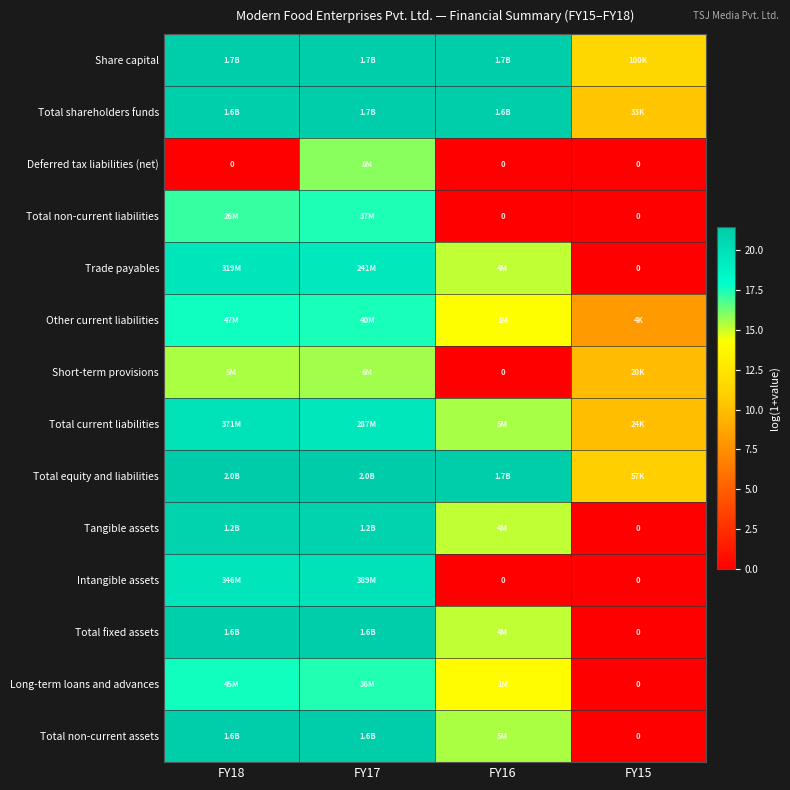

At which label is Total equity and liabilities closest to 16?

FY15